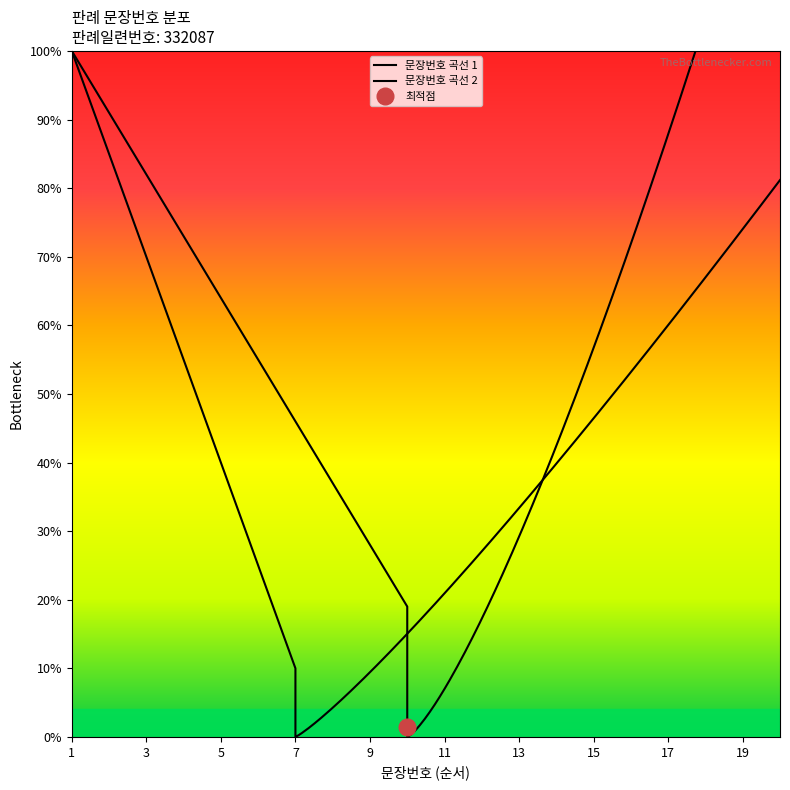

Does the chart display data point markers on the line(s)?

No